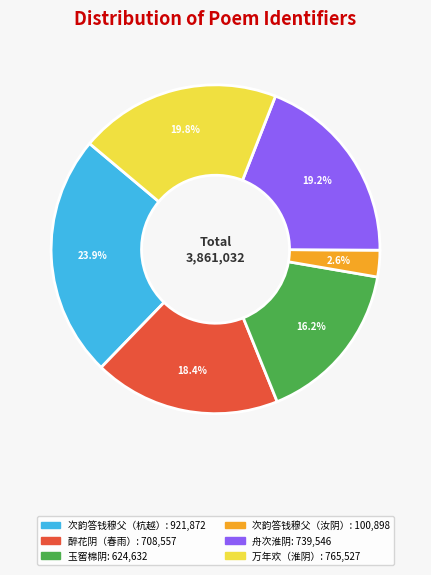

Does any single category account for the majority?

No